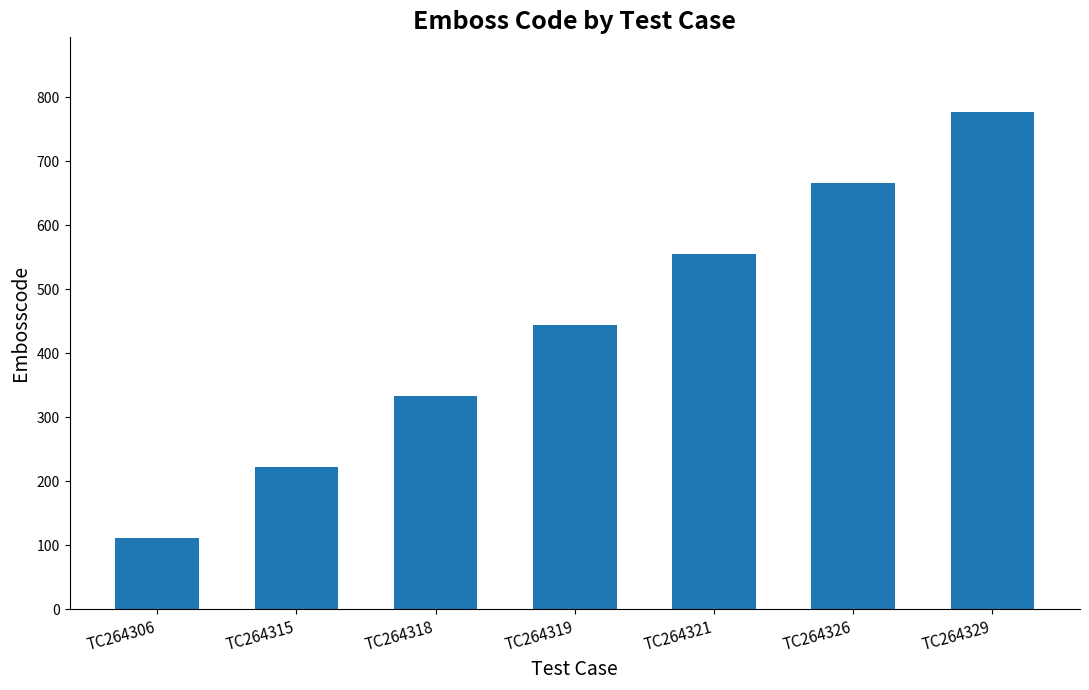

What is the approximate value at TC264306?

111